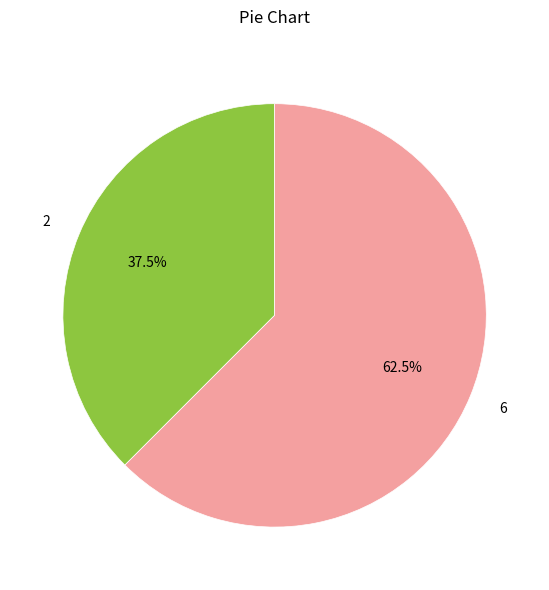

True or false: 2 accounts for 43% of the total.

False